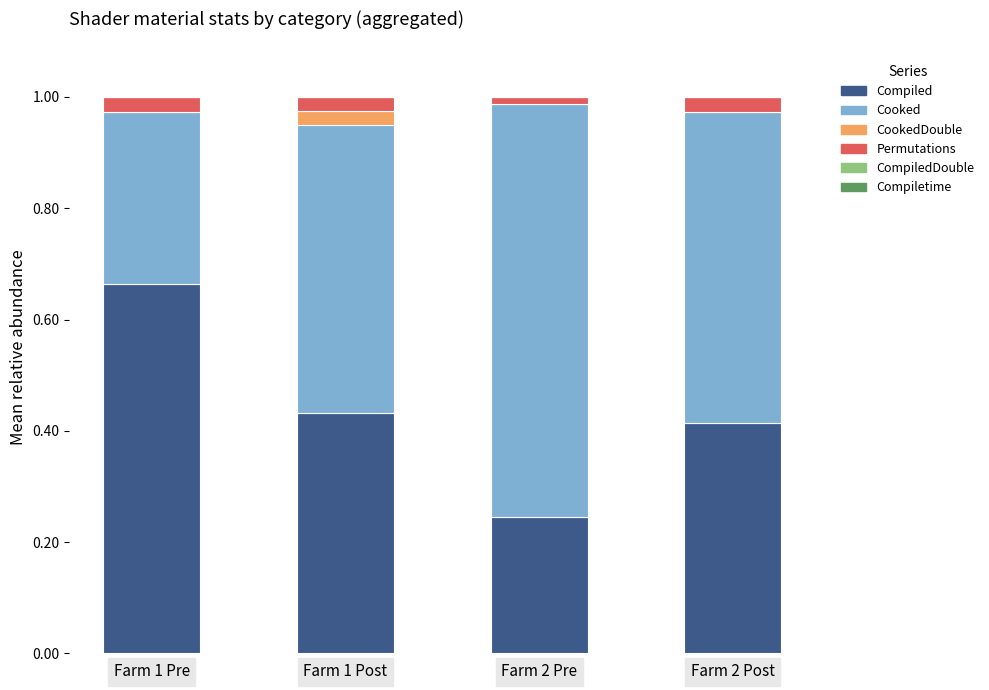

What is the total value across all series at Farm 2 Post?

1.0